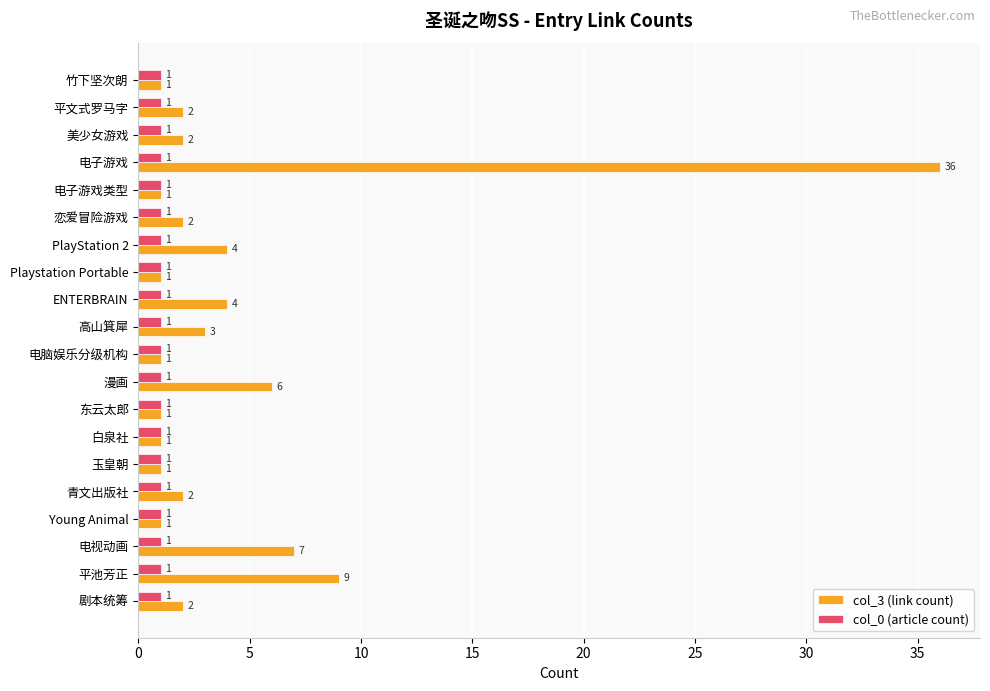

What is the total value across all series at 电子游戏?

37